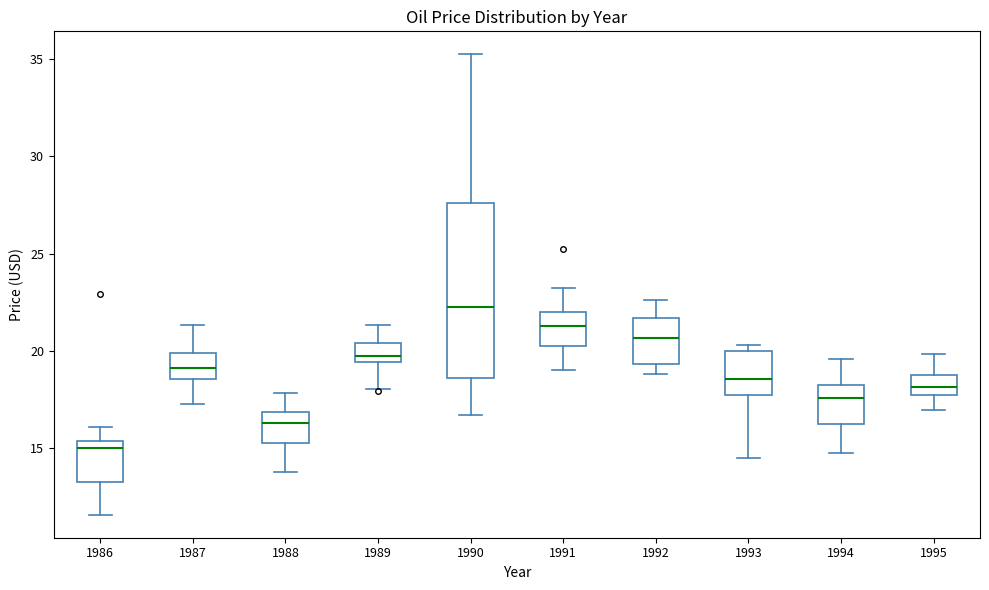

Reading left to right, read every box against the y-axis: the position of its median line, the range the box covers, and the ends of its whiskers. The values are not printed on the chart, so give them approximately, as read against the axis.

1986: median 15.0, box 13.5 to 15.5, whiskers 11.5 to 16.0
1987: median 19.0, box 18.5 to 20.0, whiskers 17.5 to 21.5
1988: median 16.5, box 15.5 to 17.0, whiskers 14.0 to 18.0
1989: median 20.0, box 19.5 to 20.5, whiskers 18.0 to 21.5
1990: median 22.0, box 18.5 to 27.5, whiskers 16.5 to 35.0
1991: median 21.5, box 20.5 to 22.0, whiskers 19.0 to 23.0
1992: median 20.5, box 19.5 to 21.5, whiskers 19.0 to 22.5
1993: median 18.5, box 17.5 to 20.0, whiskers 14.5 to 20.5
1994: median 17.5, box 16.5 to 18.0, whiskers 15.0 to 19.5
1995: median 18.0, box 17.5 to 19.0, whiskers 17.0 to 20.0